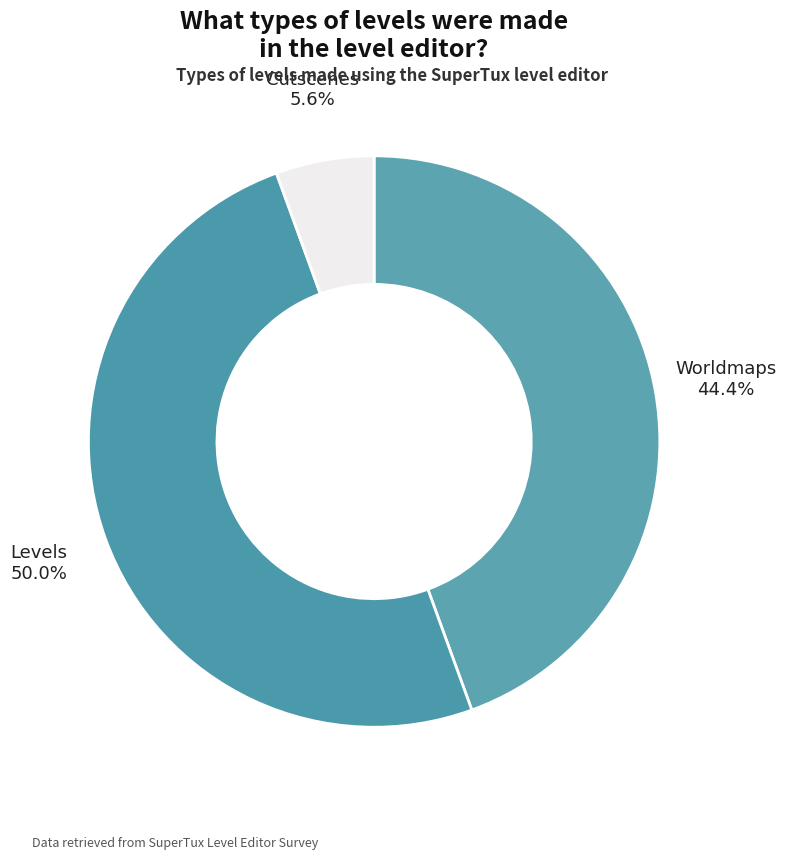

To the nearest percent, what is the average slice percentage?

33%